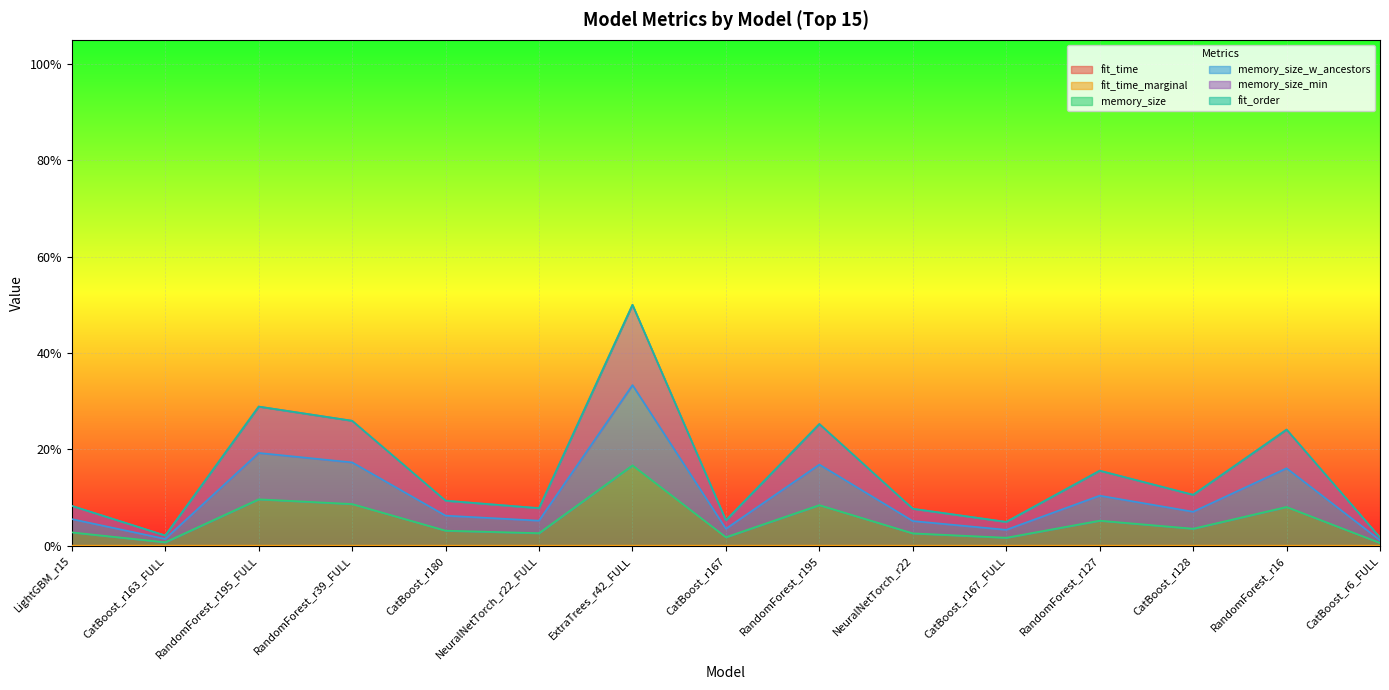

What is the label of the 13th point from the right?

RandomForest_r195_FULL